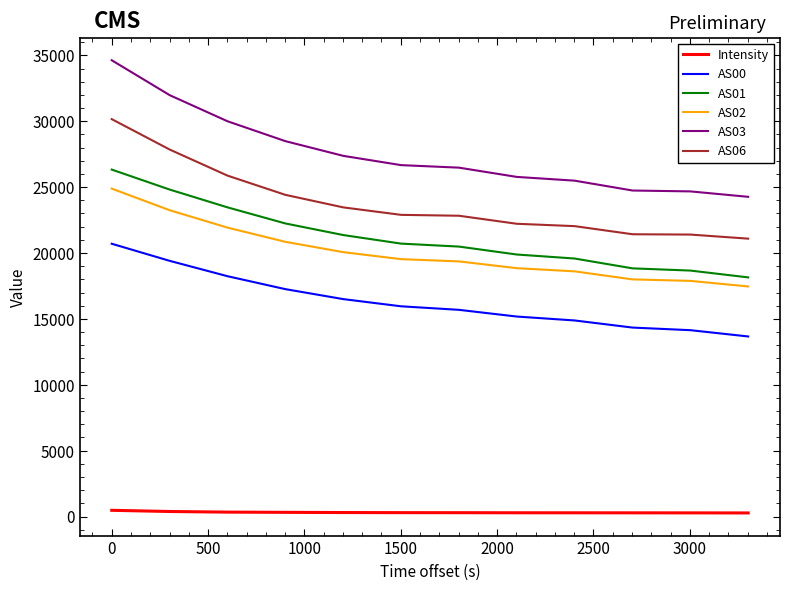

How many lines are shown in the chart?

6